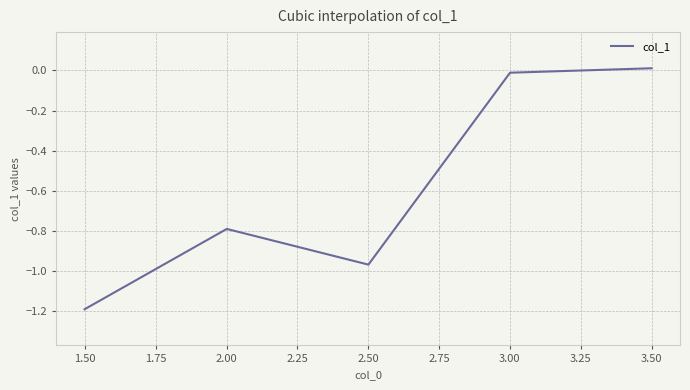

How many values are below zero?

4